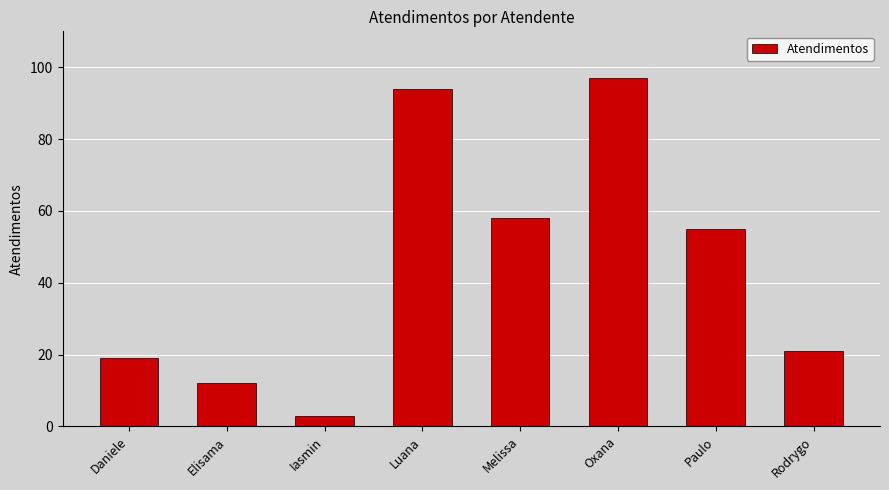

What is the difference between the values at Luana and Paulo?

39